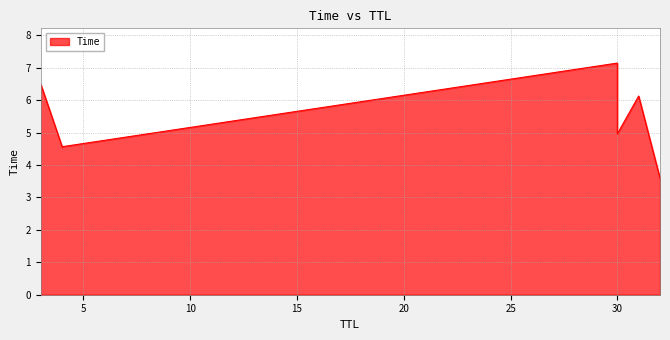

At which category does the chart reach its minimum across all series?

32